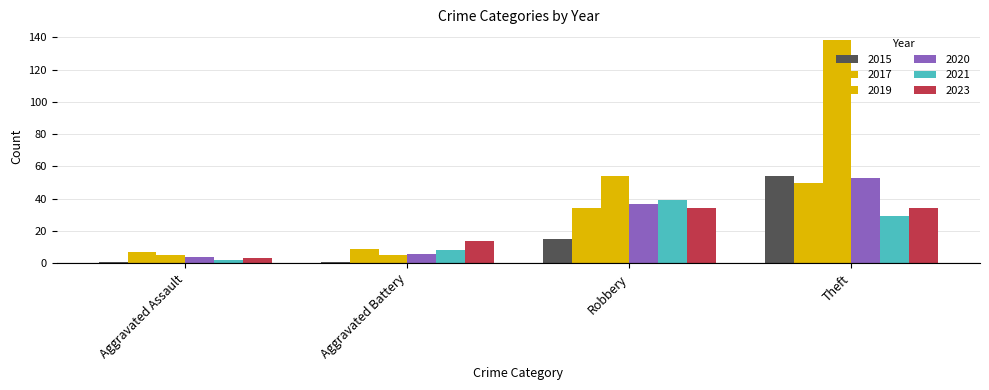

How many groups of bars are there?

4